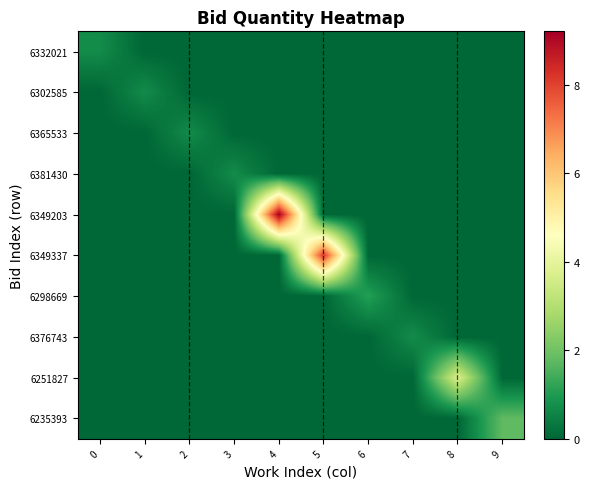

Reading left to right, list all the values displayed in this chart.

6332021: 0=0.7	1=0.0	2=0.0	3=0.0	4=0.0	5=0.0	6=0.0	7=0.0	8=0.0	9=0.0
6302585: 0=0.0	1=0.7	2=0.0	3=0.0	4=0.0	5=0.0	6=0.0	7=0.0	8=0.0	9=0.0
6365533: 0=0.0	1=0.0	2=0.7	3=0.0	4=0.0	5=0.0	6=0.0	7=0.0	8=0.0	9=0.0
6381430: 0=0.0	1=0.0	2=0.0	3=0.7	4=0.0	5=0.0	6=0.0	7=0.0	8=0.0	9=0.0
6349203: 0=0.0	1=0.0	2=0.0	3=0.0	4=9.2	5=0.0	6=0.0	7=0.0	8=0.0	9=0.0
6349337: 0=0.0	1=0.0	2=0.0	3=0.0	4=0.0	5=8.2	6=0.0	7=0.0	8=0.0	9=0.0
6298669: 0=0.0	1=0.0	2=0.0	3=0.0	4=0.0	5=0.0	6=1.1	7=0.0	8=0.0	9=0.0
6376743: 0=0.0	1=0.0	2=0.0	3=0.0	4=0.0	5=0.0	6=0.0	7=0.7	8=0.0	9=0.0
6251827: 0=0.0	1=0.0	2=0.0	3=0.0	4=0.0	5=0.0	6=0.0	7=0.0	8=3.7	9=0.0
6235393: 0=0.0	1=0.0	2=0.0	3=0.0	4=0.0	5=0.0	6=0.0	7=0.0	8=0.0	9=1.8